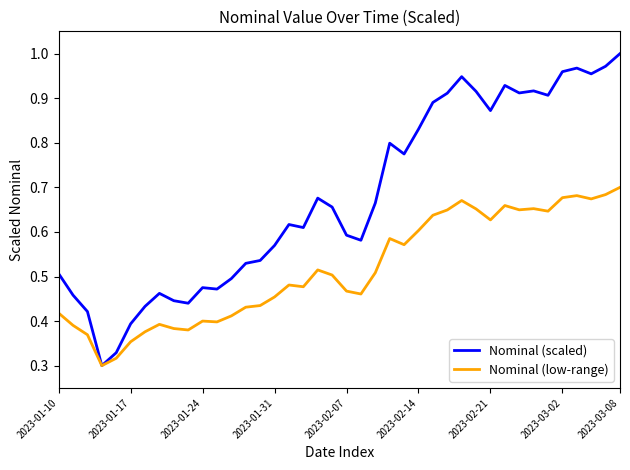

Which series has the largest range (max minus min)?

Nominal (scaled)